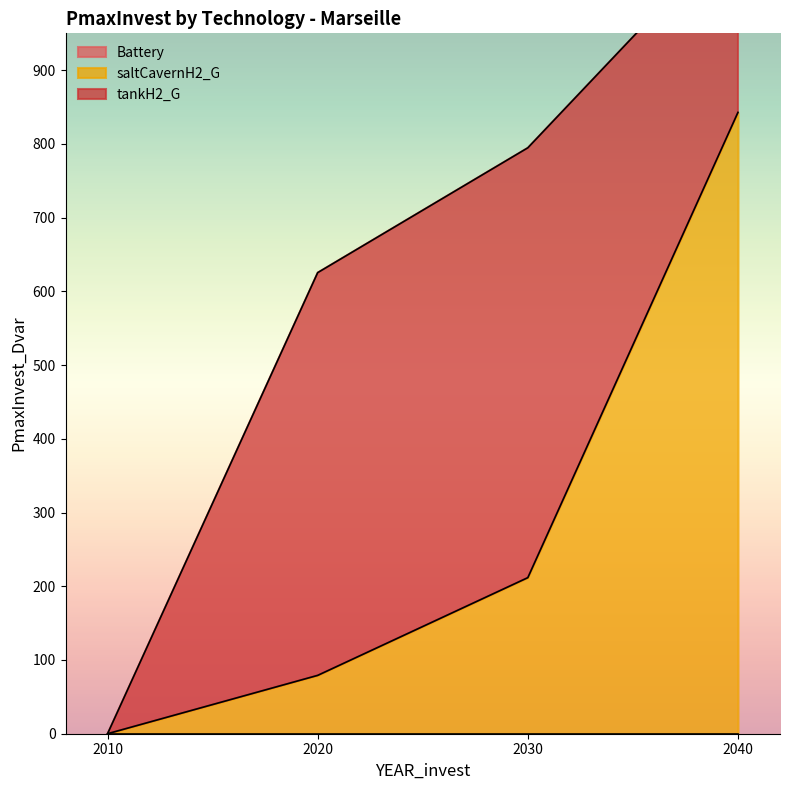

How many lines are shown in the chart?

3